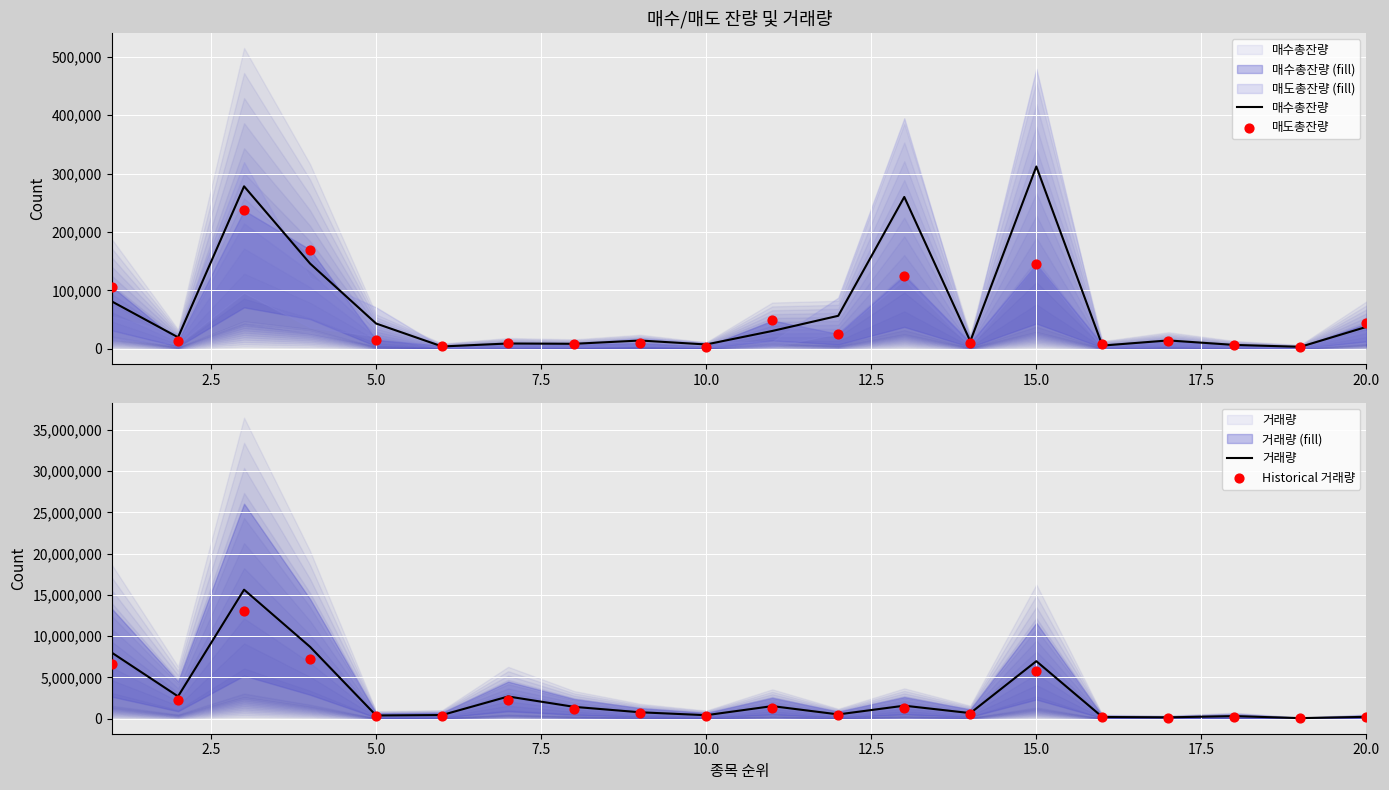

What is the total value across all series at 12.5?

823075.1